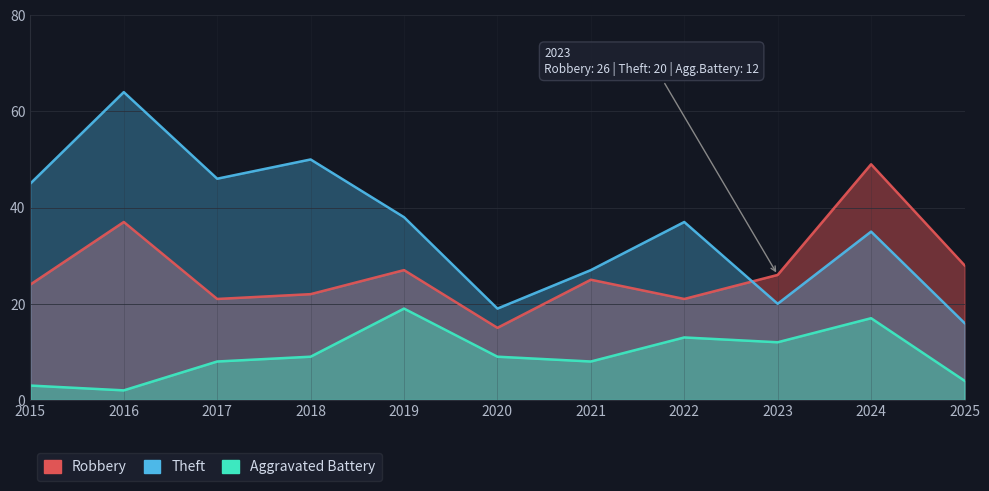

What is the difference between the Theft values at 2018 and 2021?

23